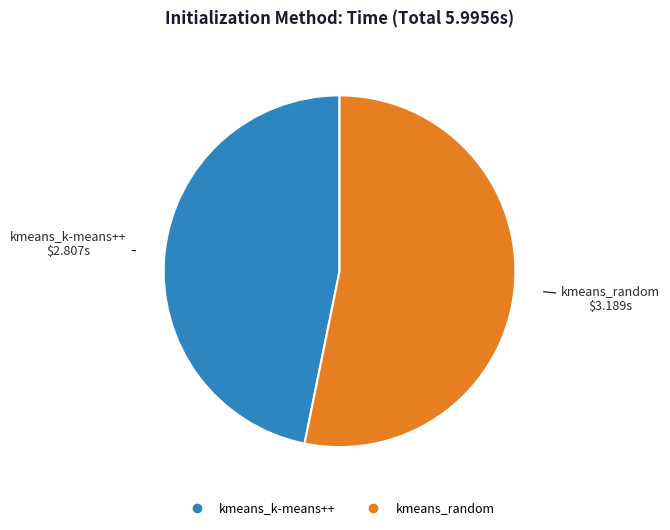

Which category accounts for the majority?

kmeans_random